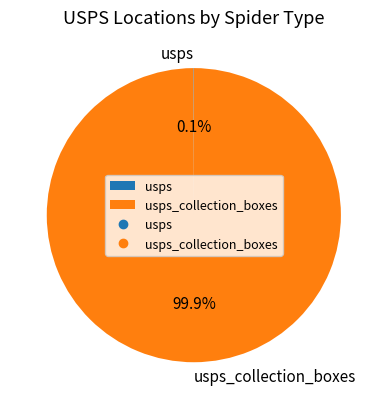

Is there a majority slice in this chart?

Yes